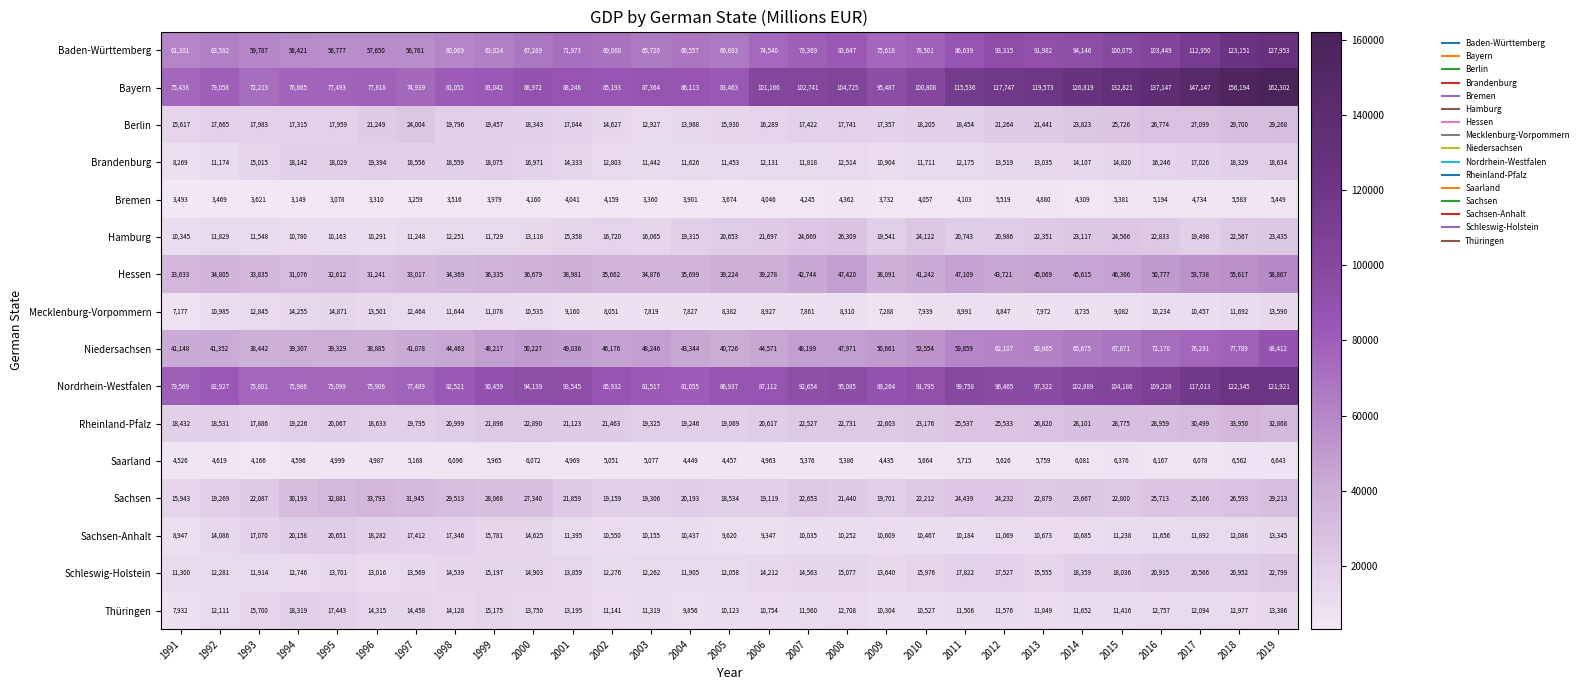

What is the sum of all Schleswig-Holstein values?

441525